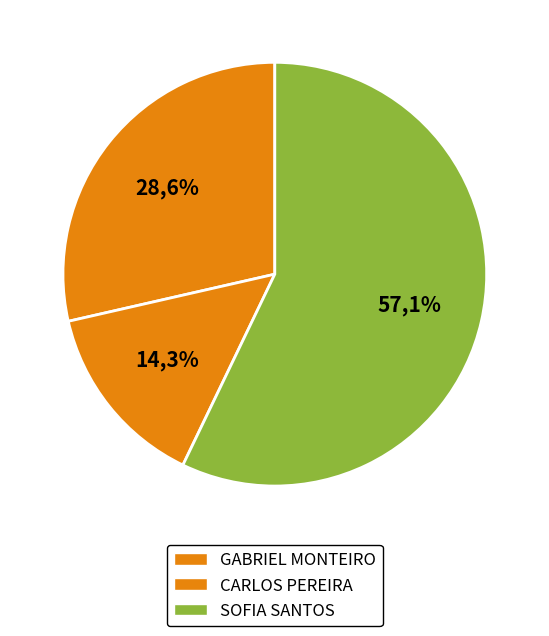

What is the change in value from GABRIEL MONTEIRO to SOFIA SANTOS?

+2